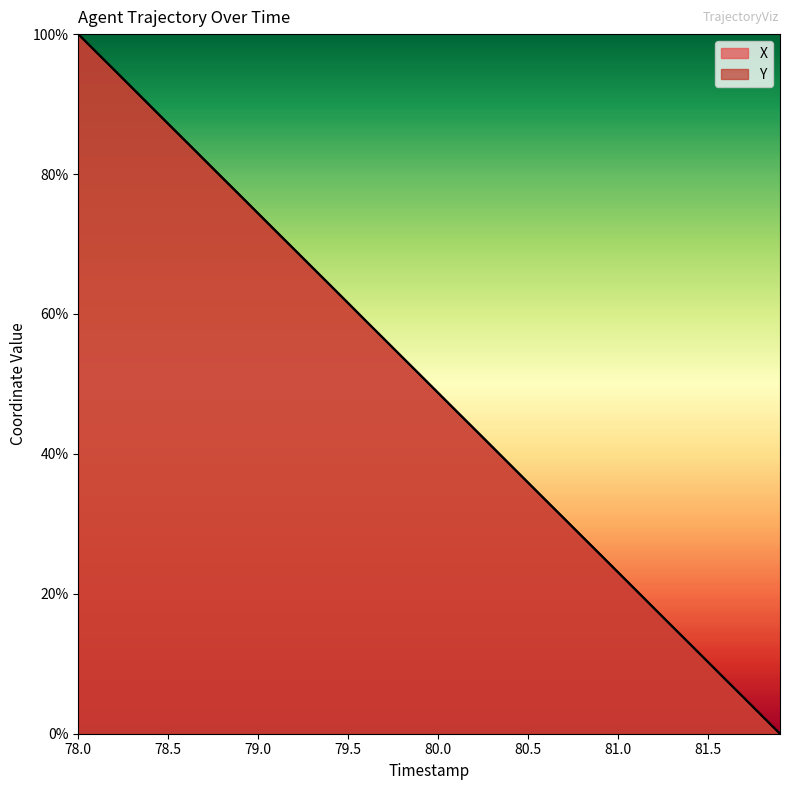

Rank the series at 81.0 from lowest to highest value.

X, Y